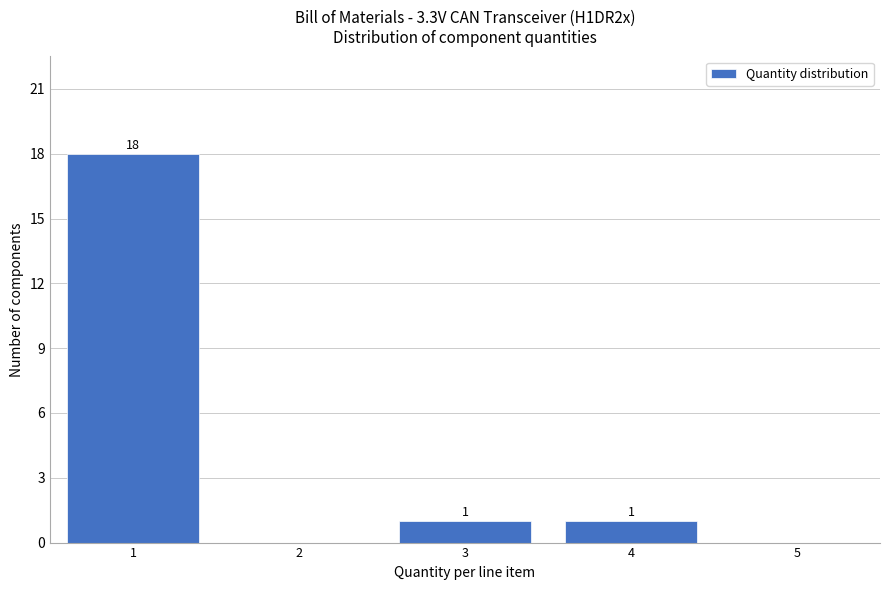

Which range on the x-axis has the tallest bar?

0.5 to 1.5